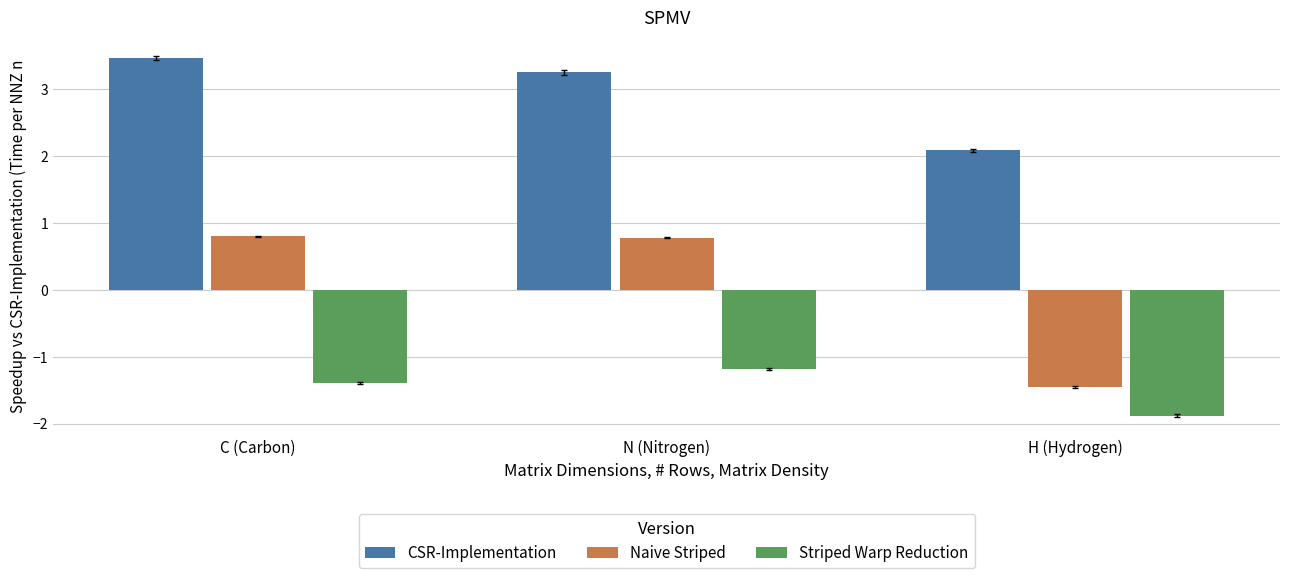

List the series in order of their peak value, highest first.

CSR-Implementation, Naive Striped, Striped Warp Reduction